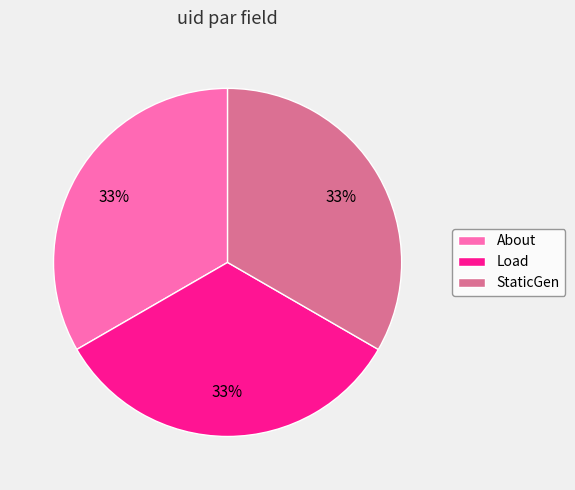

What percentage is the StaticGen slice, to the nearest percent?

33%